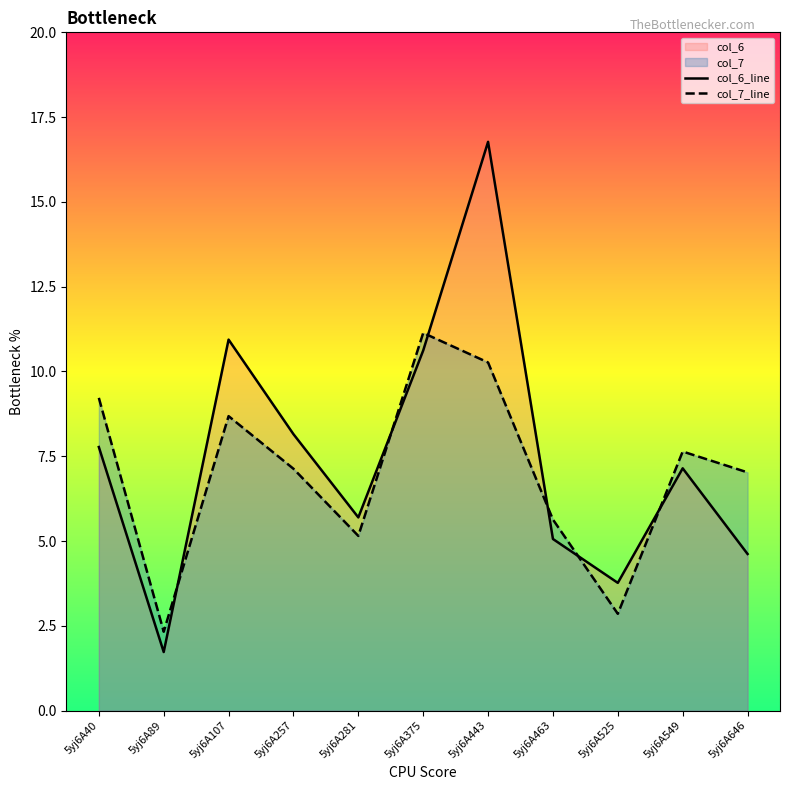

What is the highest value of the col_7_line series?

11.1